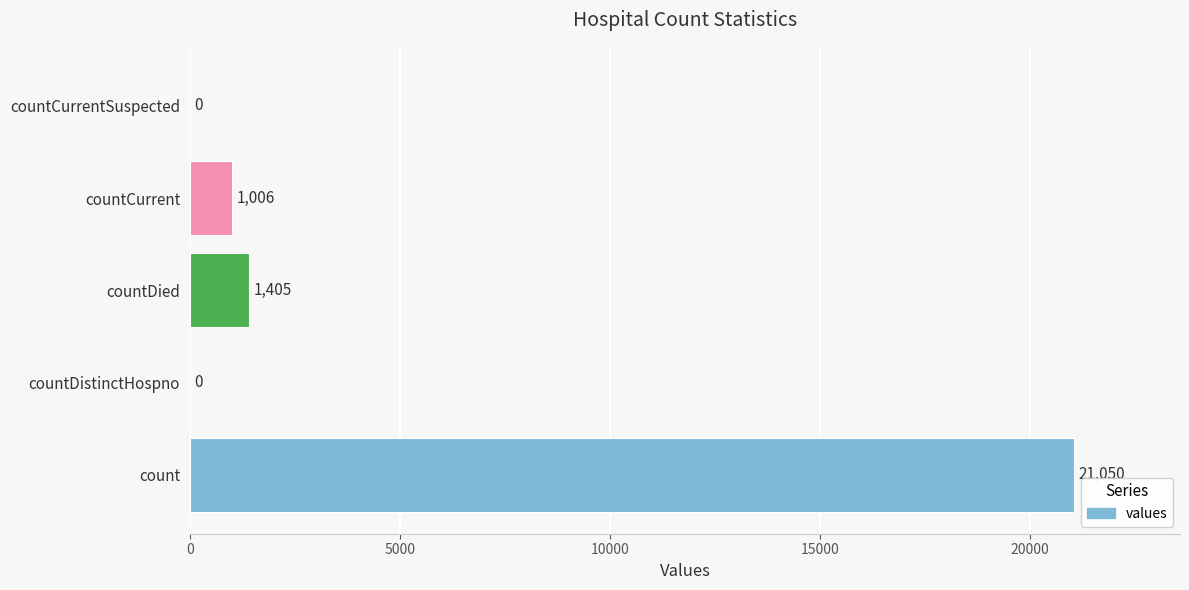

What is the sum of all values?

23461